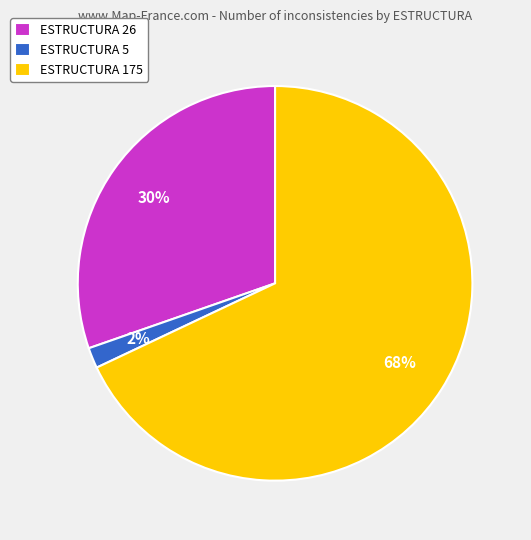

Rank the categories by value from highest to lowest.

ESTRUCTURA 175, ESTRUCTURA 26, ESTRUCTURA 5